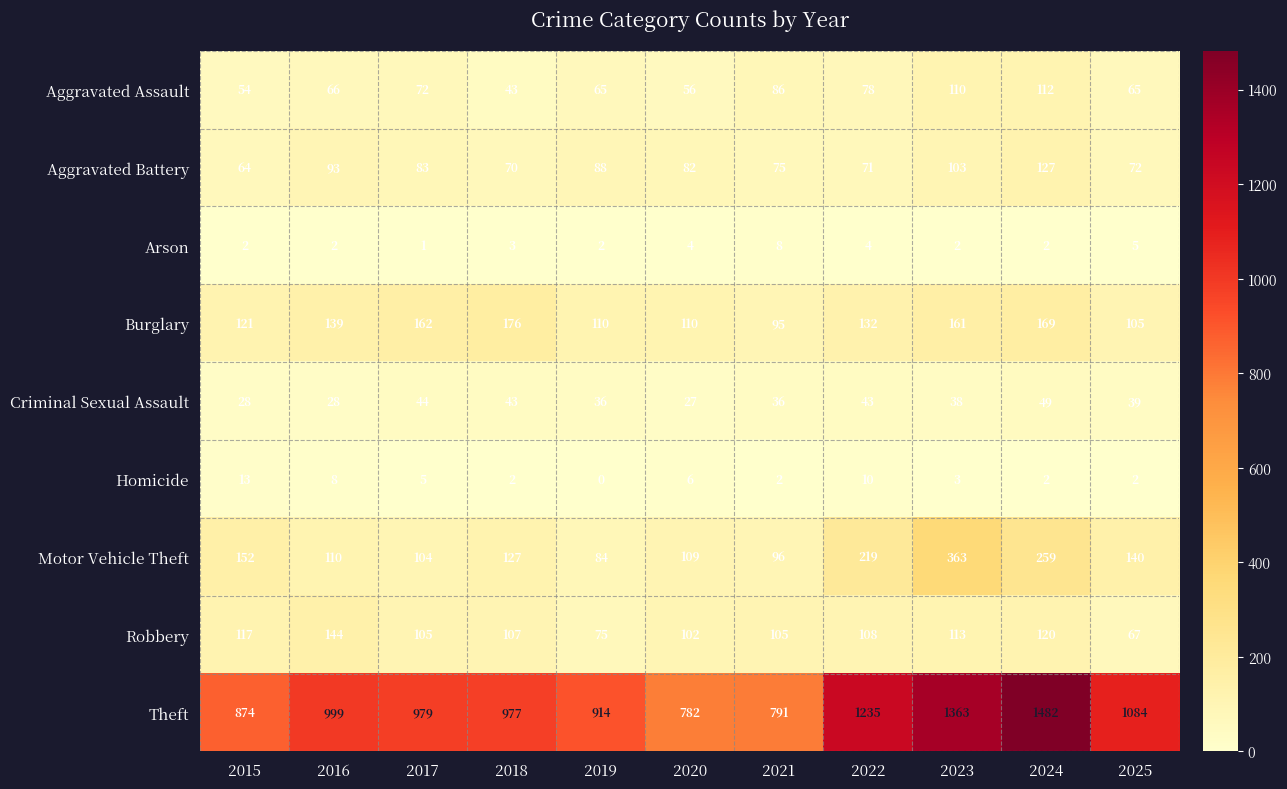

What is the total value across all series at 2021?

1294